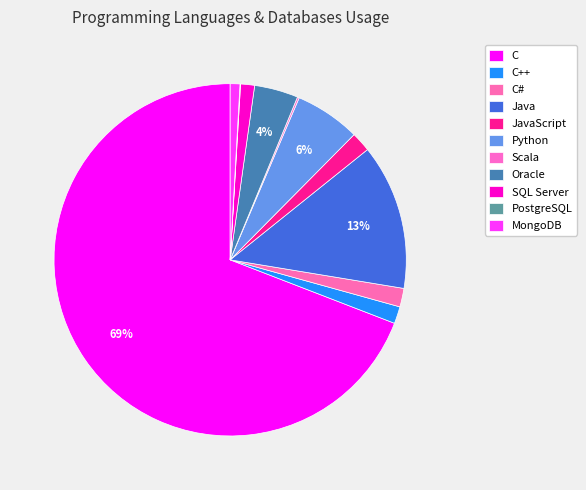

To the nearest percent, what is the combined percentage of Oracle and Scala?

4%